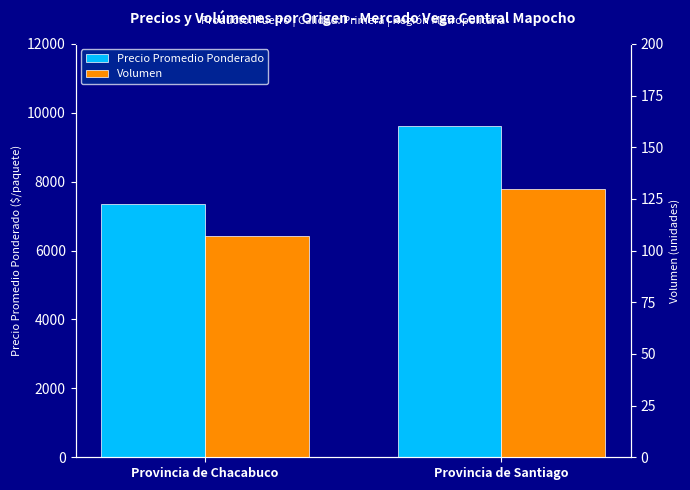

True or false: Precio Promedio Ponderado has a value of 2029 at Provincia de Chacabuco.

False